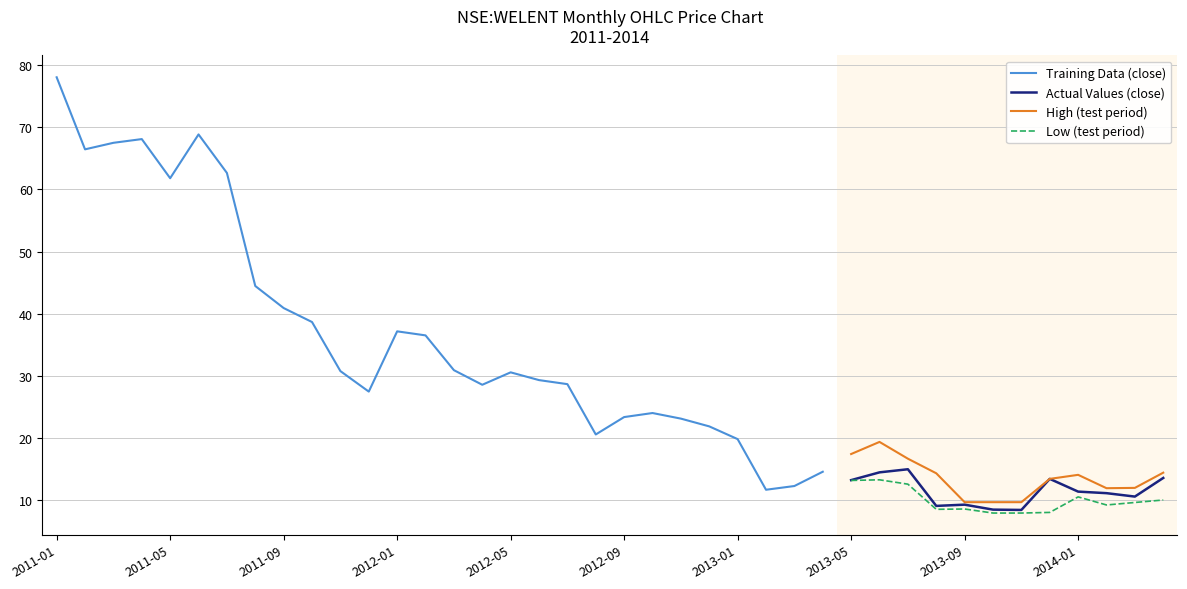

True or false: low and high intersect in this chart.

False